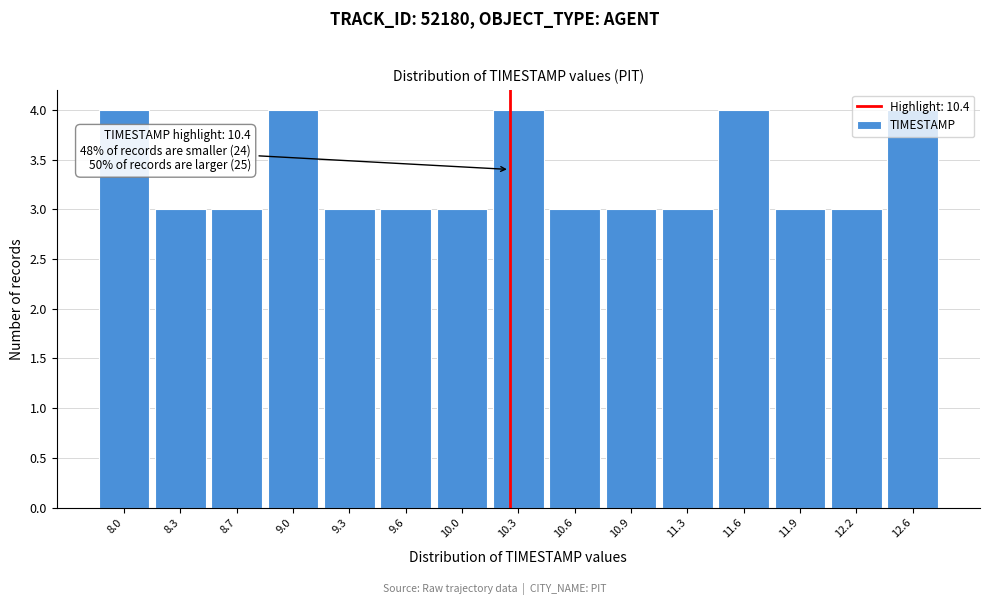

What is the smallest value displayed?

3